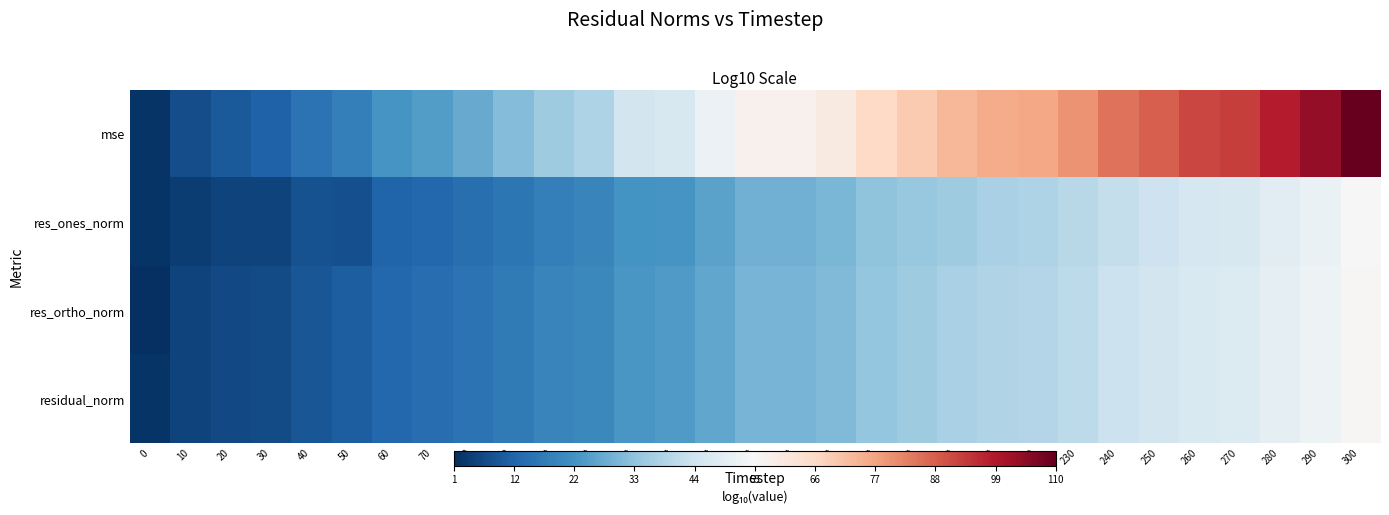

Reading right to left, list all the values displayed in this chart.

mse: 300=110.3	290=103.5	280=98.6	270=93.5	260=92.3	250=88.3	240=85.1	230=80.2	220=76.8	210=75.6	200=73.6	190=69.7	180=66.3	170=60.2	160=57.7	150=57.7	140=52.1	130=46.5	120=45.2	110=38.4	100=35.9	90=31.5	80=27.9	70=24.8	60=23.0	50=18.1	40=14.8	30=11.0	20=9.3	10=6.8	0=1.5
res_ones_norm: 300=55.2	290=51.7	280=49.2	270=46.7	260=46.2	250=44.2	240=42.5	230=40.1	220=38.4	210=37.8	200=36.0	190=34.6	180=33.3	170=30.2	160=28.9	150=28.9	140=26.0	130=23.2	120=22.6	110=19.2	100=17.9	90=15.8	80=14.1	70=12.3	60=11.6	50=7.1	40=7.4	30=4.5	20=4.6	10=3.4	0=1.8
res_ortho_norm: 300=56.2	290=52.8	280=50.3	270=47.8	260=47.2	250=45.2	240=43.6	230=41.1	220=39.4	210=38.8	200=37.8	190=35.9	180=34.2	170=31.2	160=29.9	150=29.9	140=27.1	130=24.3	120=23.7	110=20.2	100=19.0	90=16.8	80=15.0	70=13.5	60=12.5	50=10.1	40=8.4	30=6.5	20=5.7	10=4.4	0=0.5
residual_norm: 300=56.2	290=52.8	280=50.3	270=47.8	260=47.2	250=45.2	240=43.6	230=41.1	220=39.4	210=38.8	200=37.8	190=35.9	180=34.2	170=31.2	160=29.9	150=29.9	140=27.1	130=24.3	120=23.7	110=20.2	100=19.0	90=16.8	80=15.0	70=13.5	60=12.5	50=10.1	40=8.4	30=6.5	20=5.7	10=4.4	0=1.8